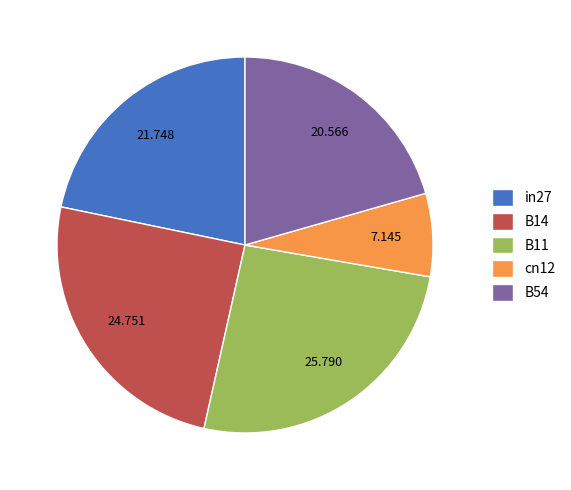

Do B54 and B11 together represent more than half of the pie?

No